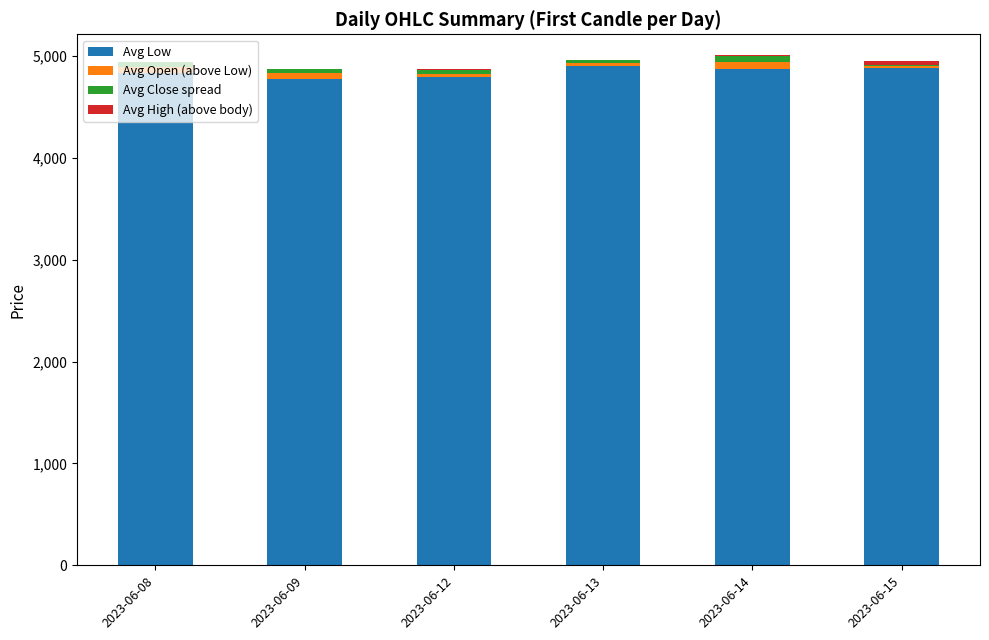

What is the sum of all Avg Low values?

29056.6